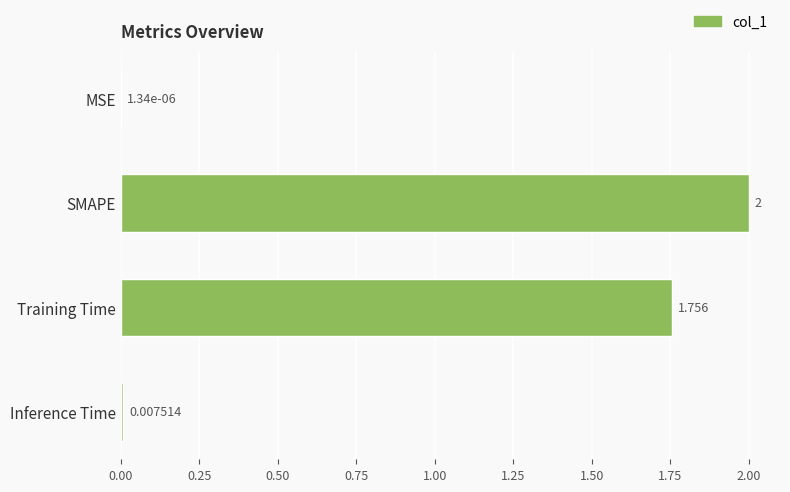

Which label corresponds to the largest value in the chart?

SMAPE